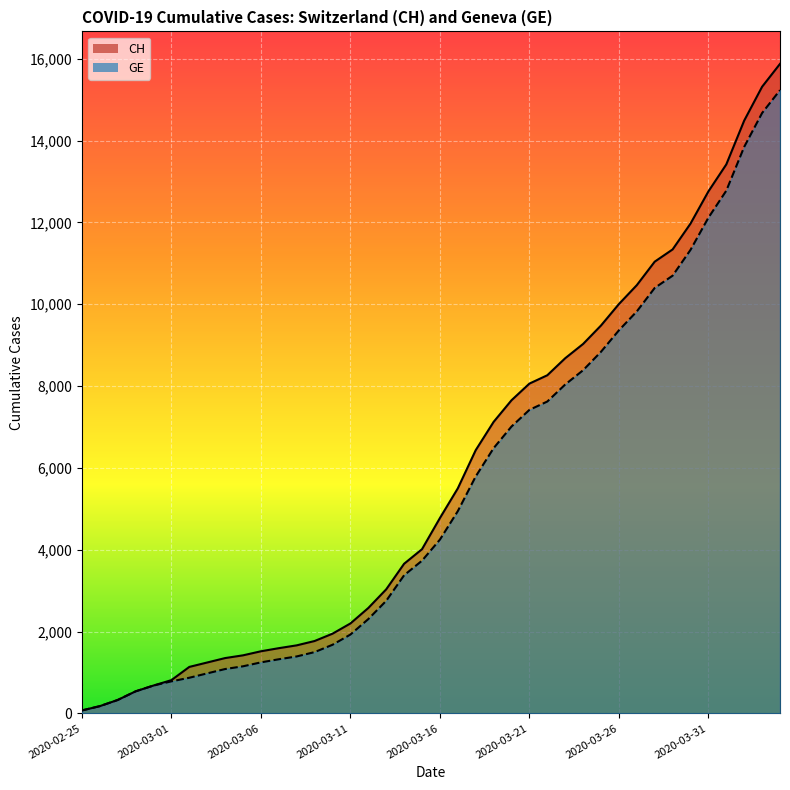

Count the number of data series in this chart.

2